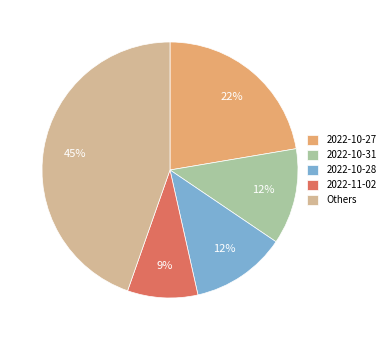

To the nearest percent, what is the difference between the 2022-10-31 and 2022-10-27 slice percentages?

10%